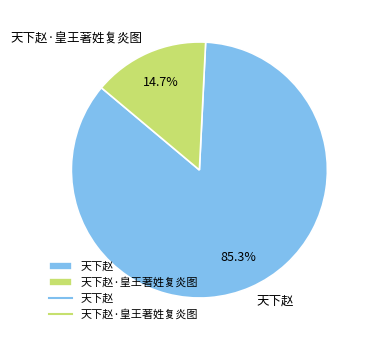

How much of the chart is everything except 天下赵·皇王著姓复炎图?

85.3%